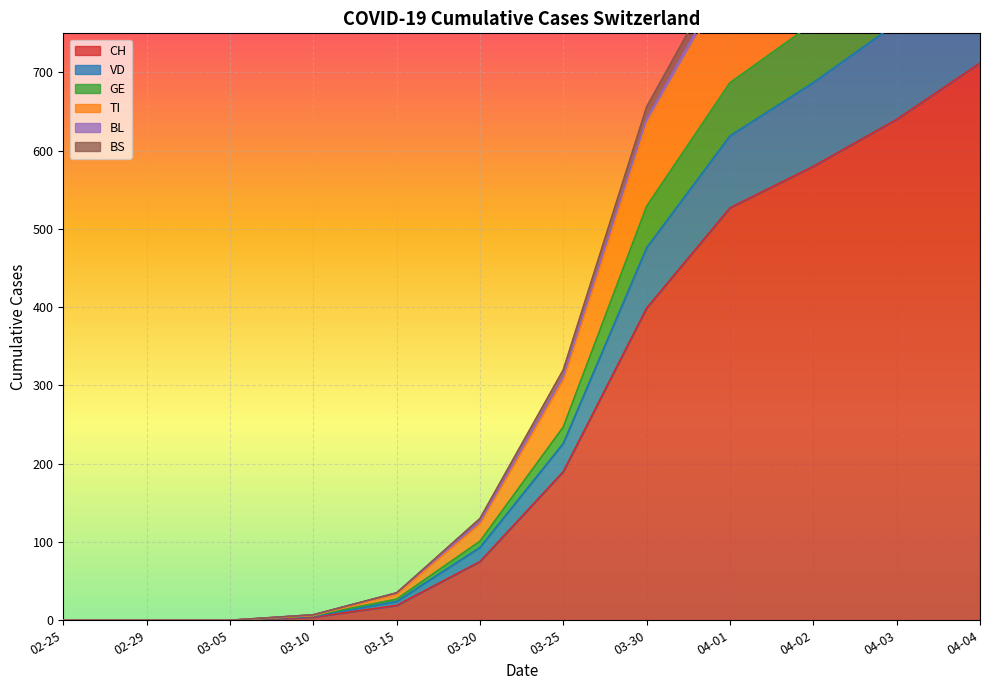

The value of CH at 04-03 is 640. True or false?

True